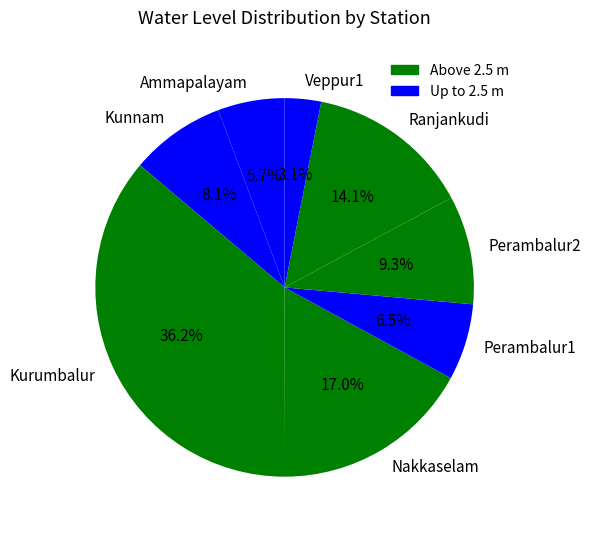

Which has a higher value, Veppur1 or Kurumbalur?

Kurumbalur